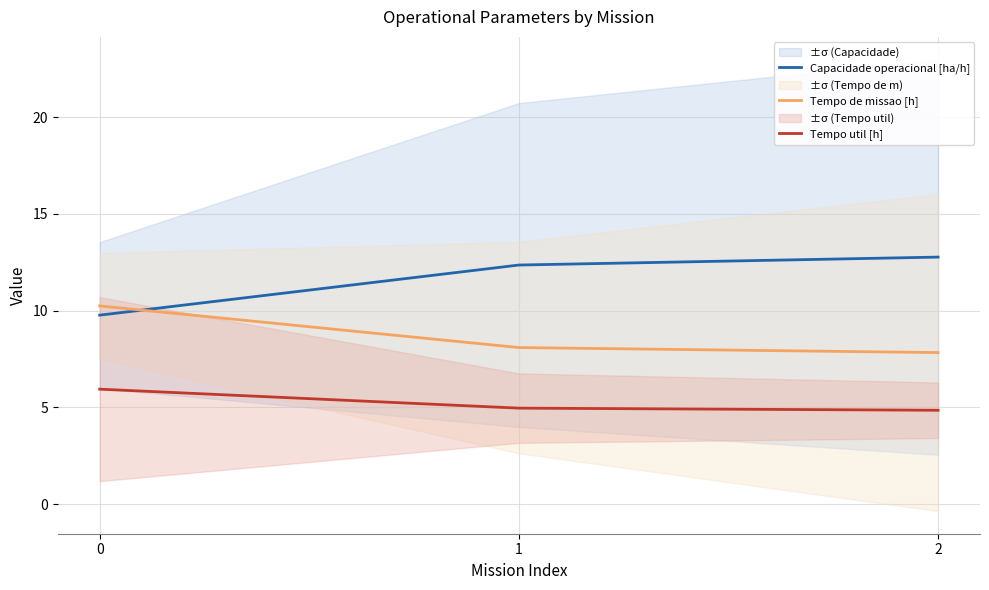

What is the minimum value for Tempo de missao [h]?

7.8